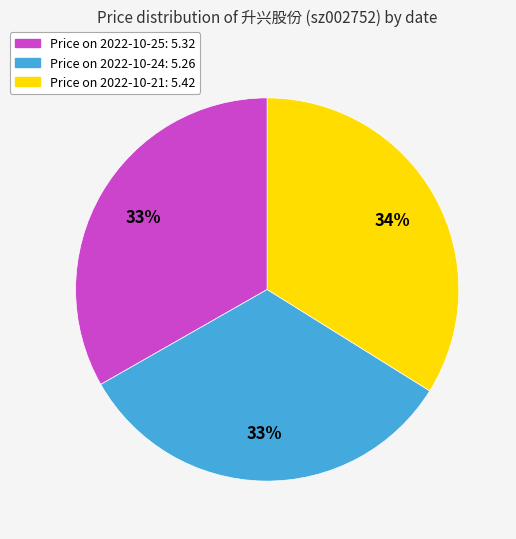

How many segments does this pie chart have?

3